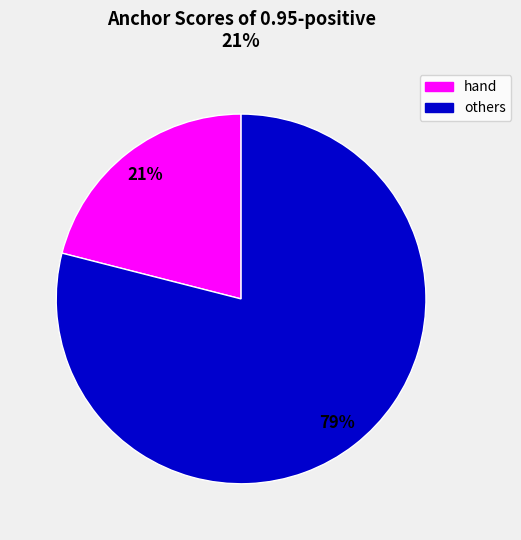

Is there any slice that represents more than half of the pie?

Yes